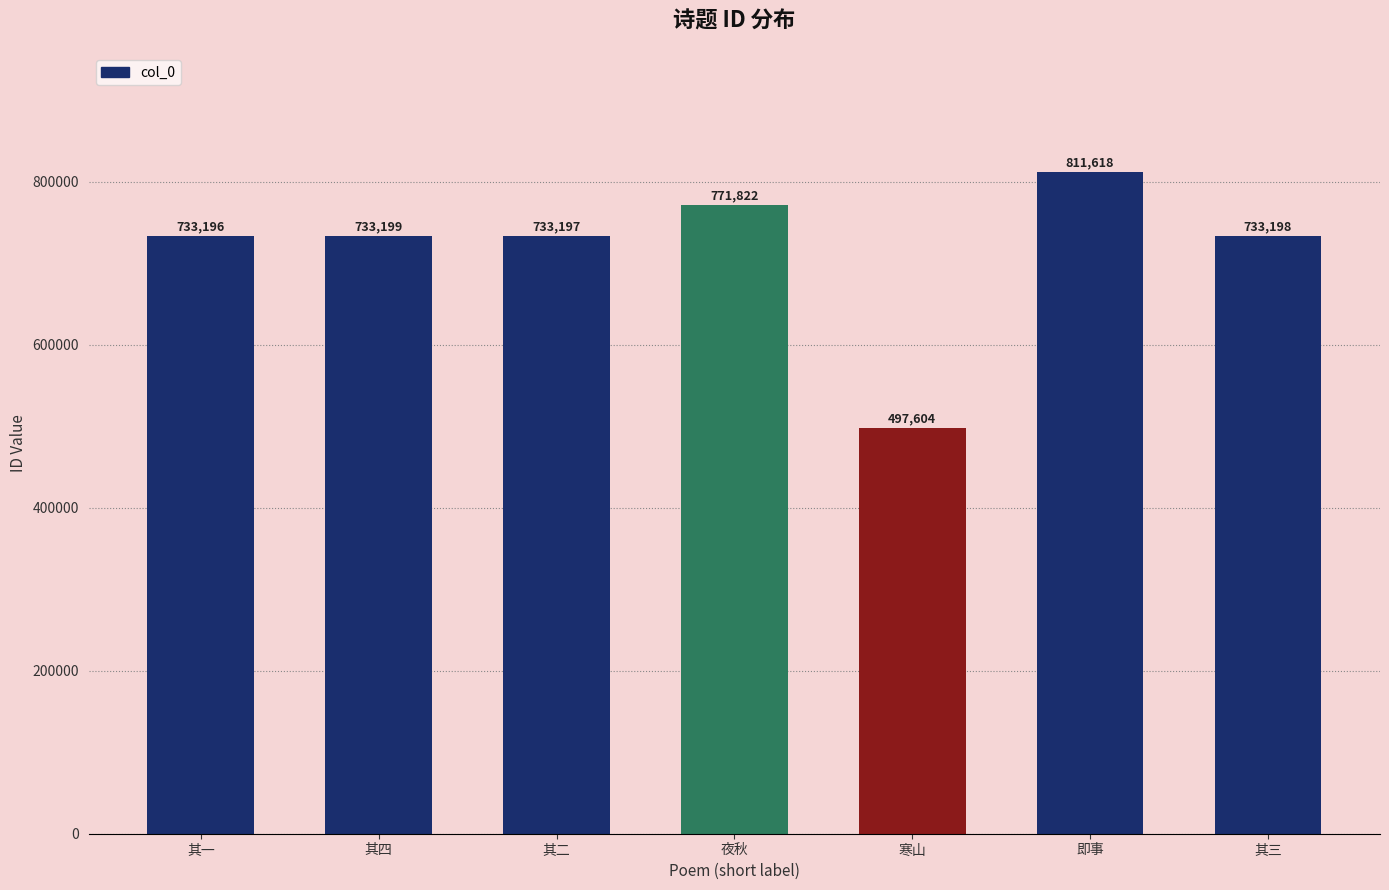

The value at 其四 is 733199. True or false?

True